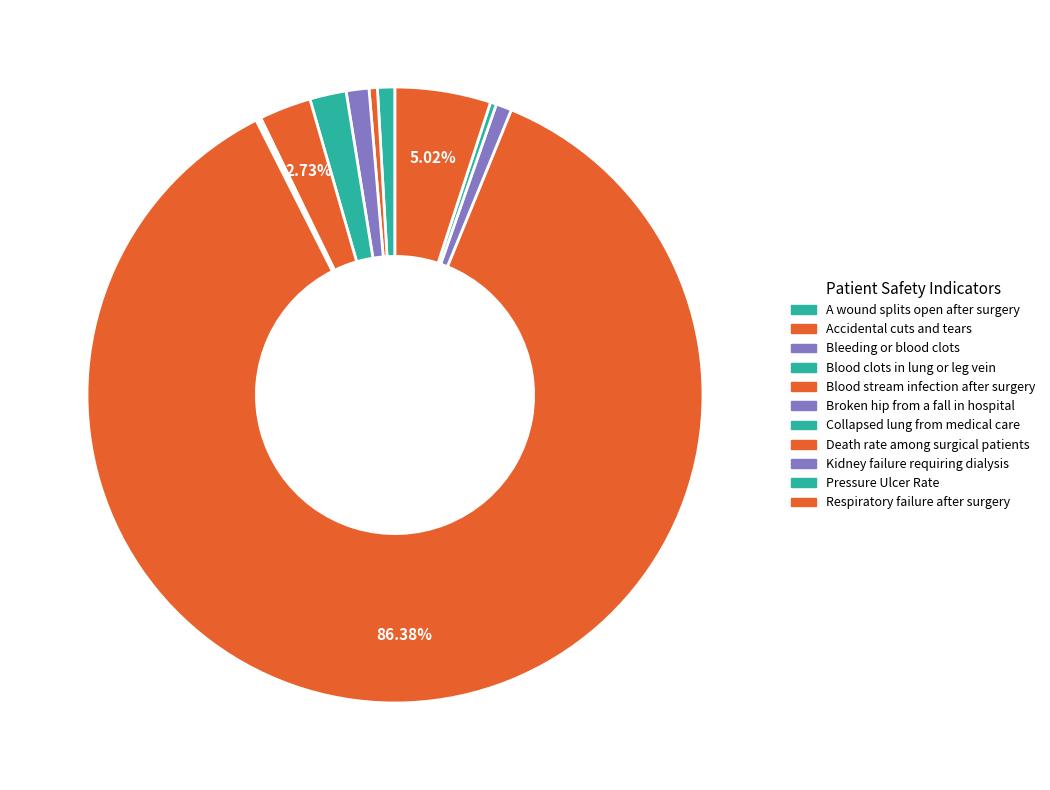

What is the largest slice in the pie chart?

Death rate among surgical patients with serious complications